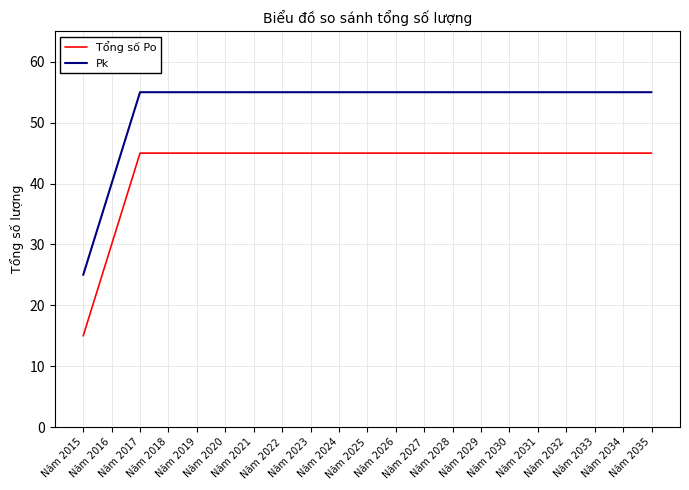

Which series has the largest total across all categories?

Pk